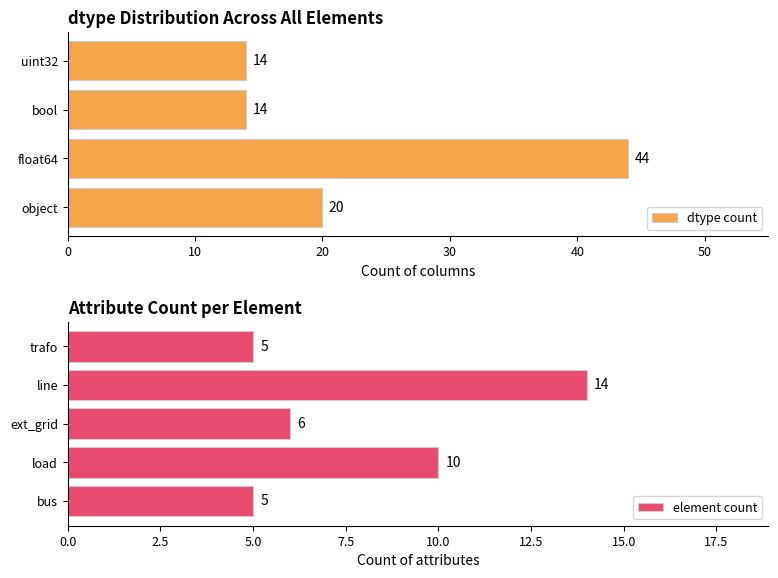

What is the average value of the dtype count series?

23